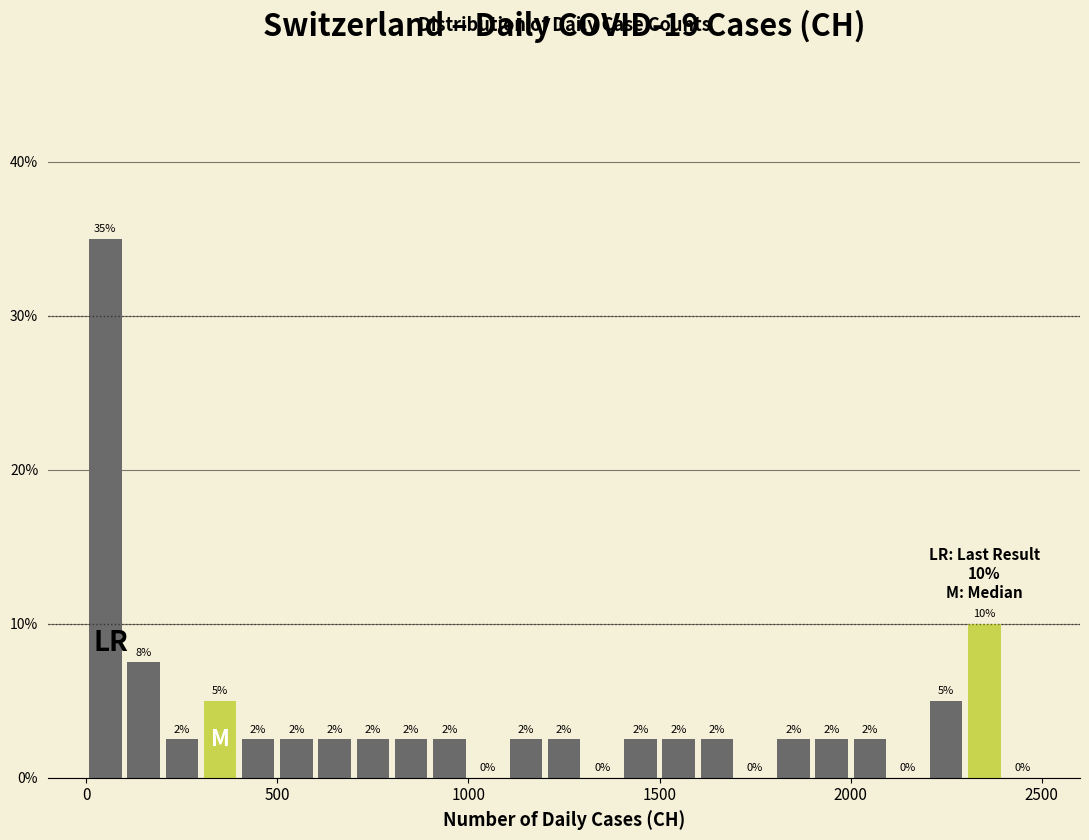

Around what value on the x-axis is the tallest bar? Give the approximate position of its centre, as read against the axis.

50